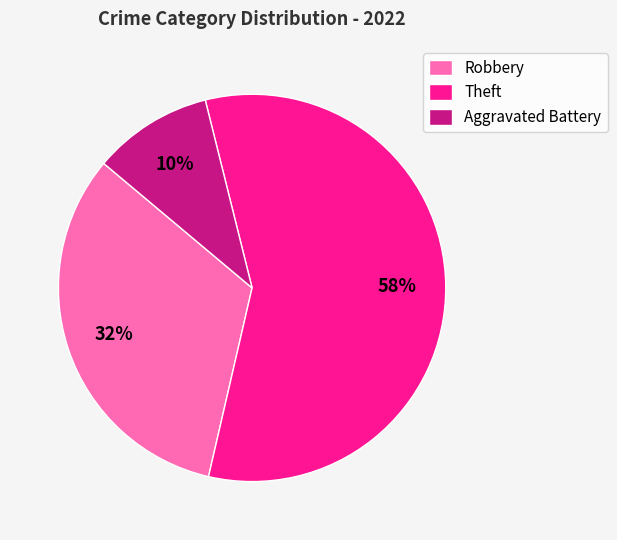

Which slice represents more than half of the pie?

Theft